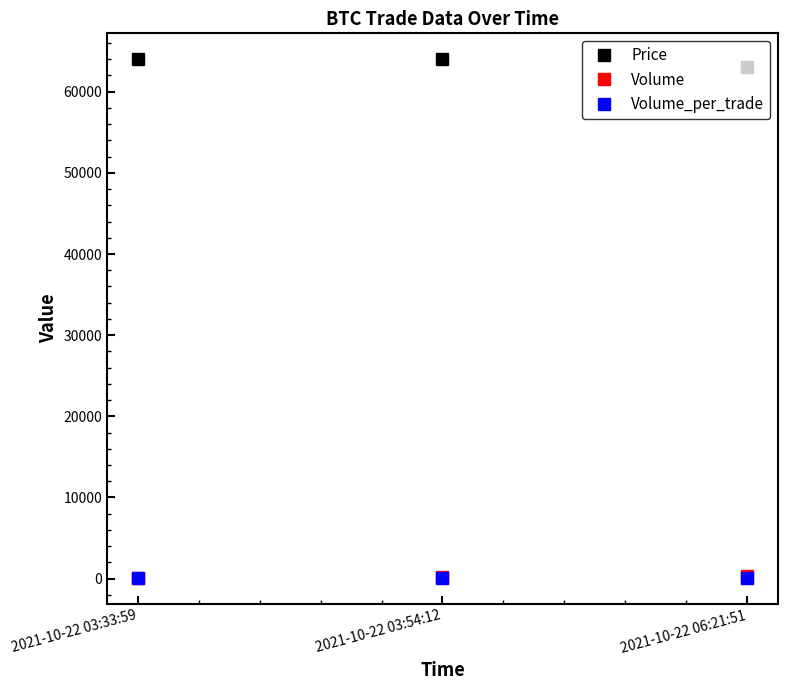

What is the label of the 1st point from the right?

2021-10-22 06:21:51